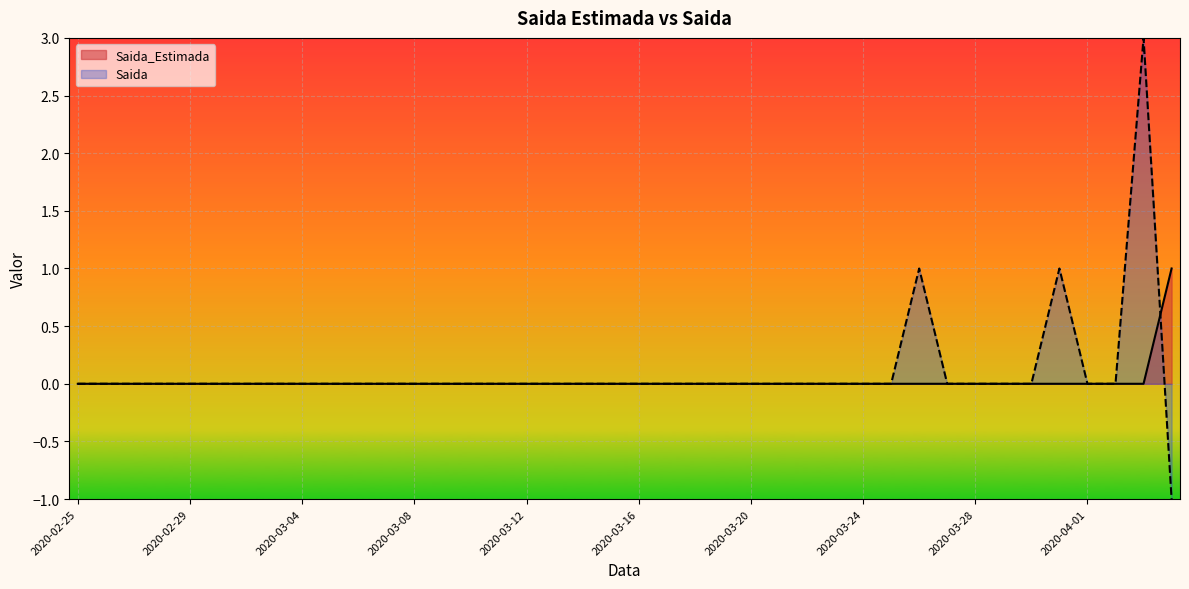

What is the value of the Saida_Estimada point at the 40th from the left?

1